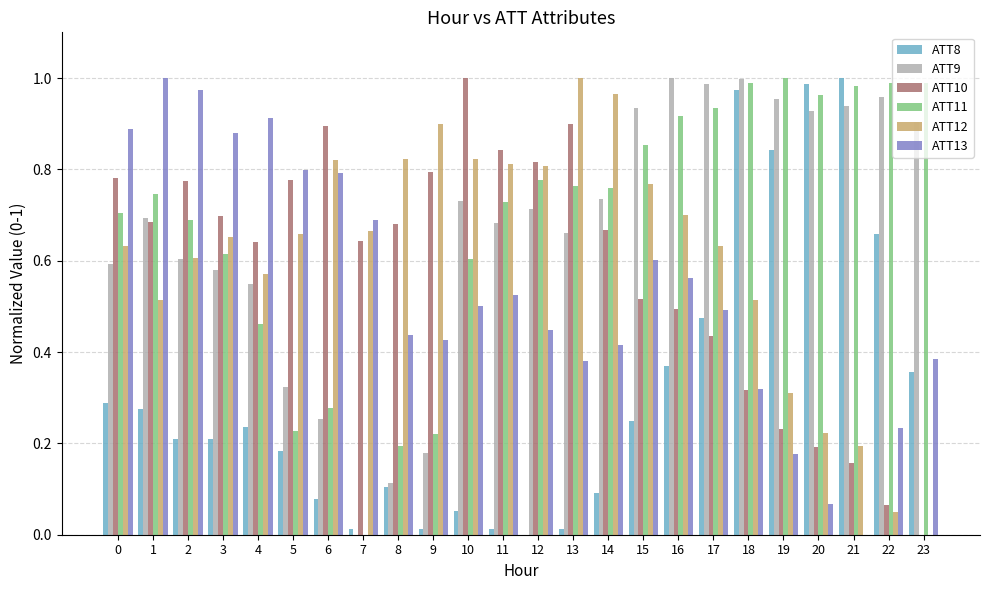

What is the total value across all series at 2?

3.9